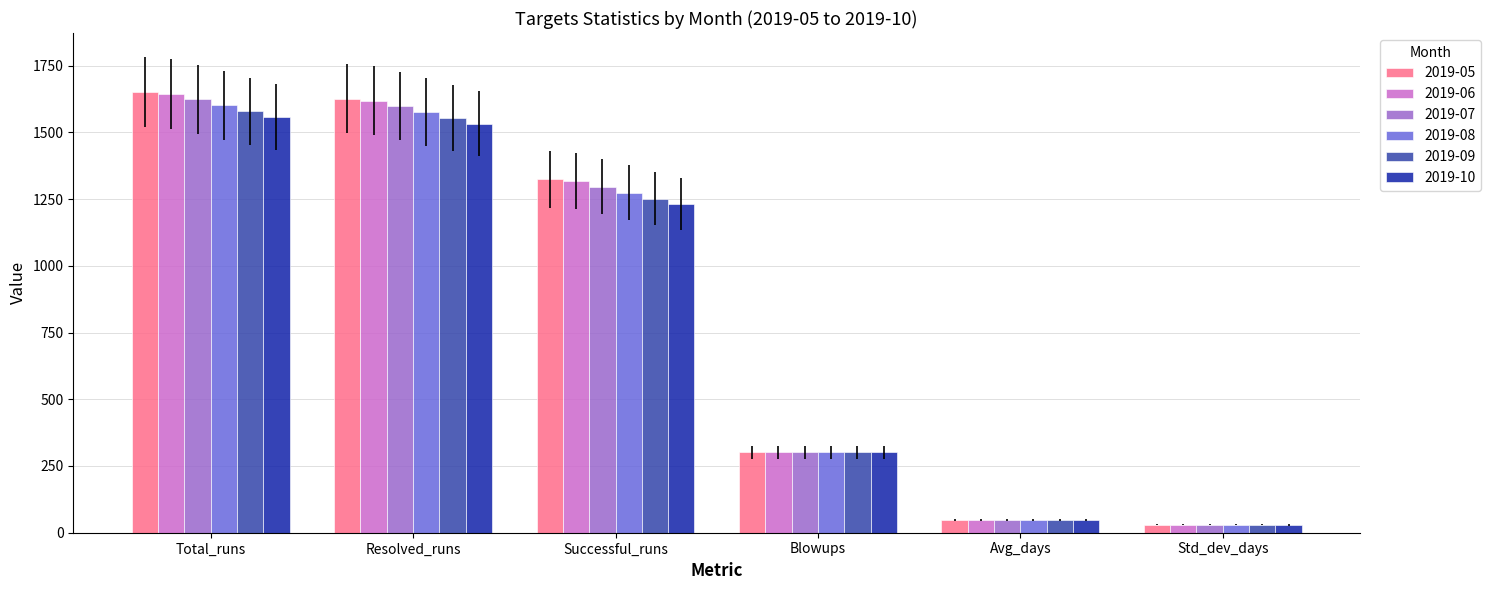

What is the difference between the second highest and minimum values in the 2019-07 series?

1569.0